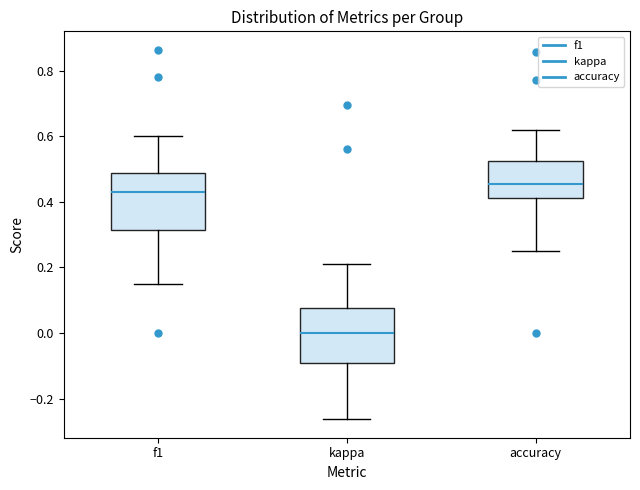

Which box has the lowest median line?

kappa